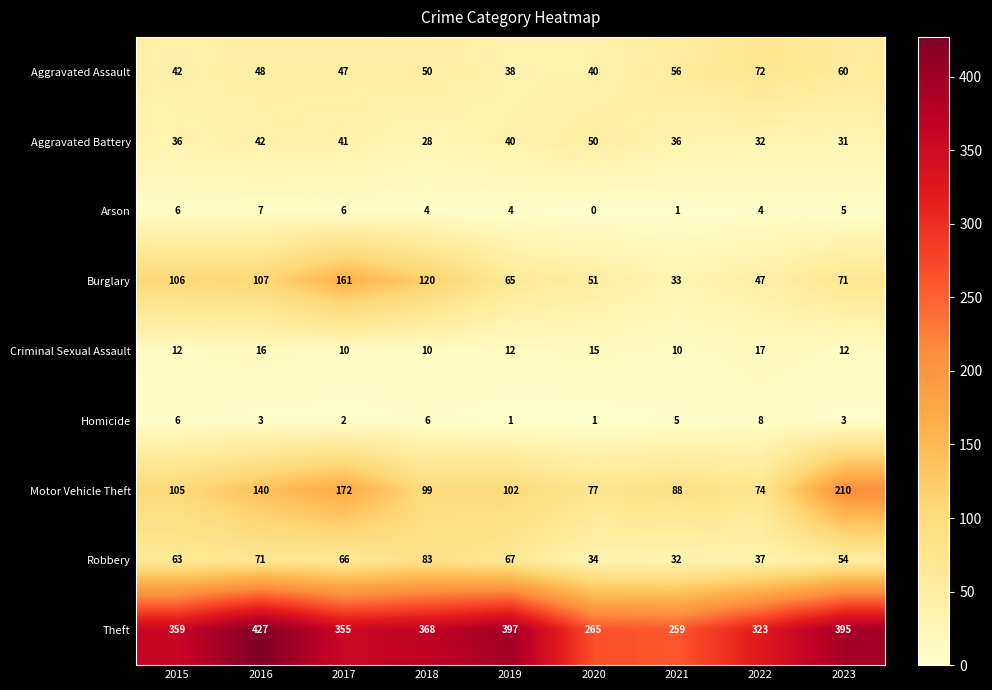

Read the Aggravated Battery value at 2019.

40